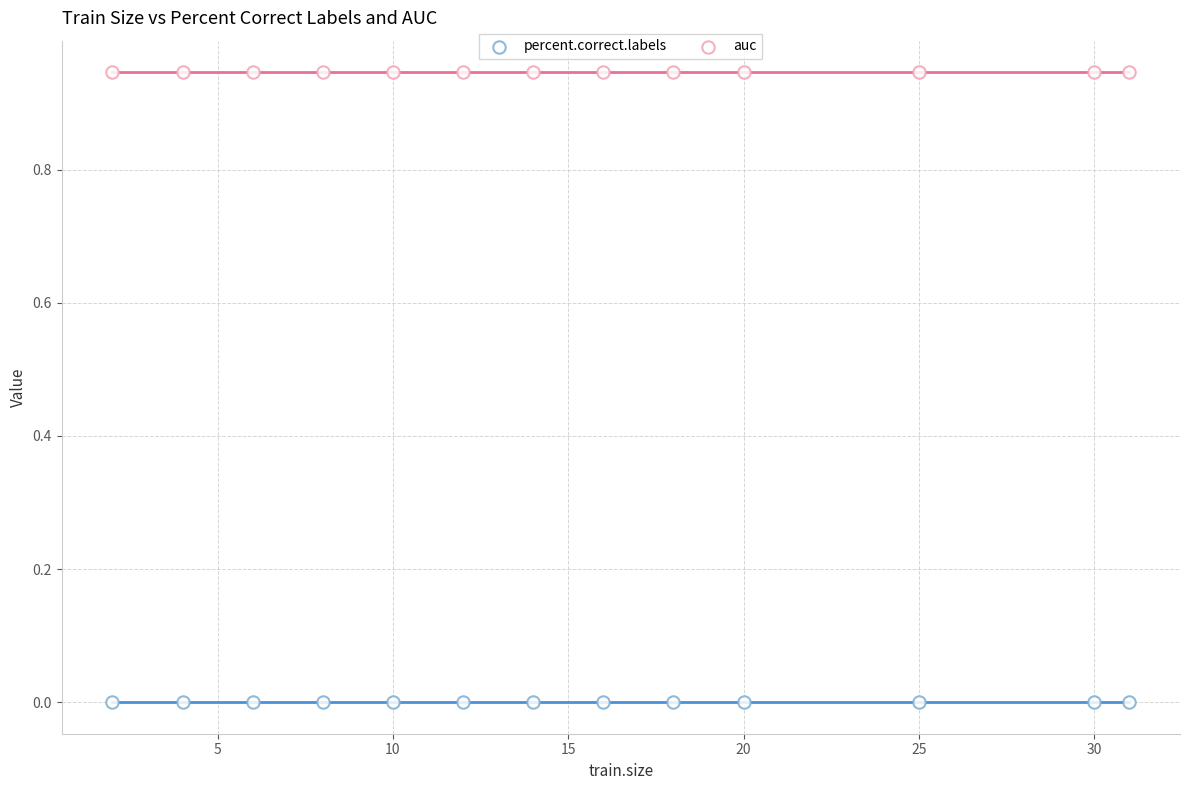

How many data points are displayed?

26